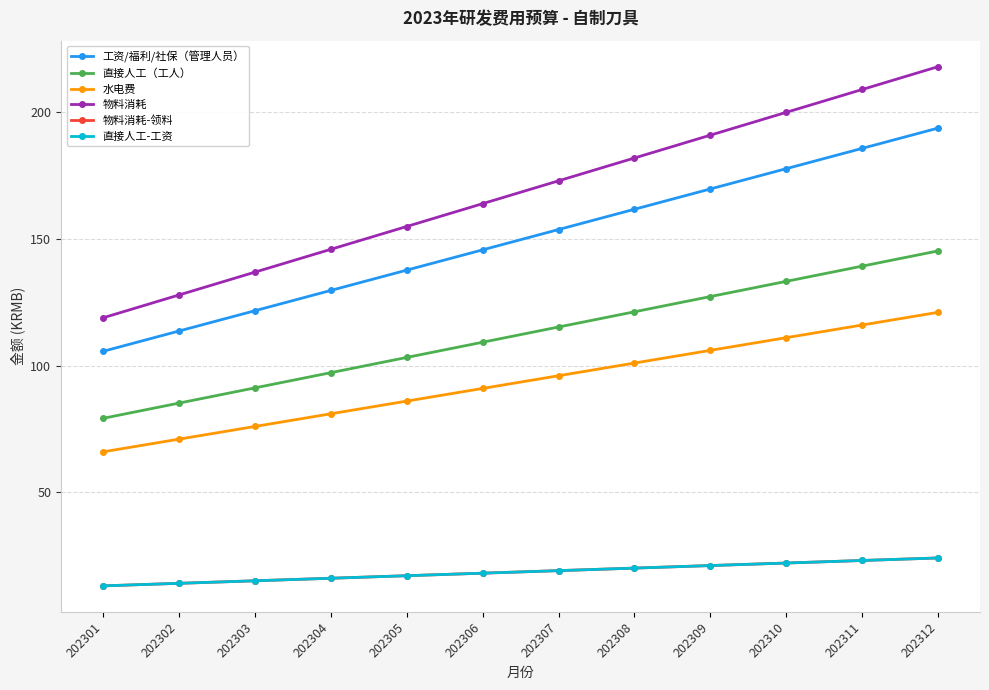

Does the chart have visible grid lines?

Yes